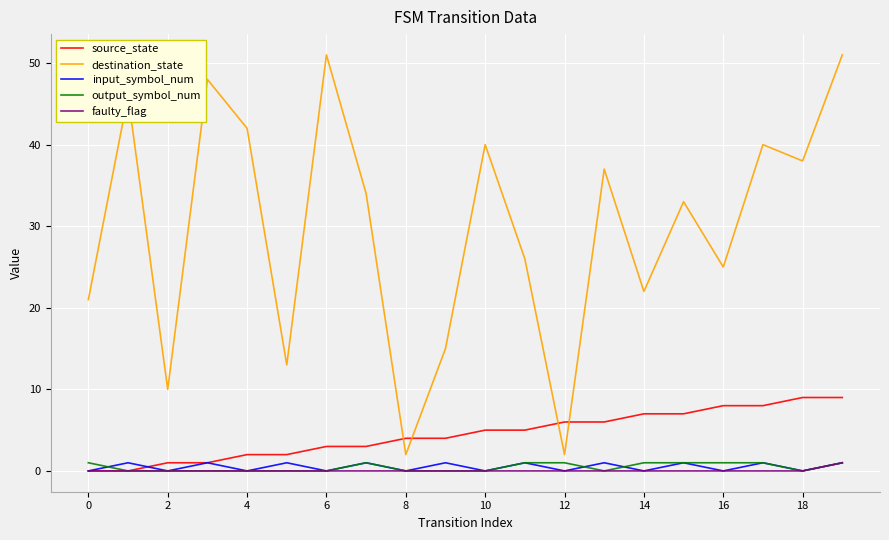

Reading right to left, transcribe all the data shown in this chart.

source_state: 9	9	8	8	7	7	6	6	5	5	4	4	3	3	2	2	1	1	0	0
destination_state: 51	38	40	25	33	22	37	2	26	40	15	2	34	51	13	42	48	10	46	21
input_symbol_num: 1	0	1	0	1	0	1	0	1	0	1	0	1	0	1	0	1	0	1	0
output_symbol_num: 1	0	1	1	1	1	0	1	1	0	0	0	1	0	0	0	0	0	0	1
faulty_flag: 1	0	0	0	0	0	0	0	0	0	0	0	0	0	0	0	0	0	0	0